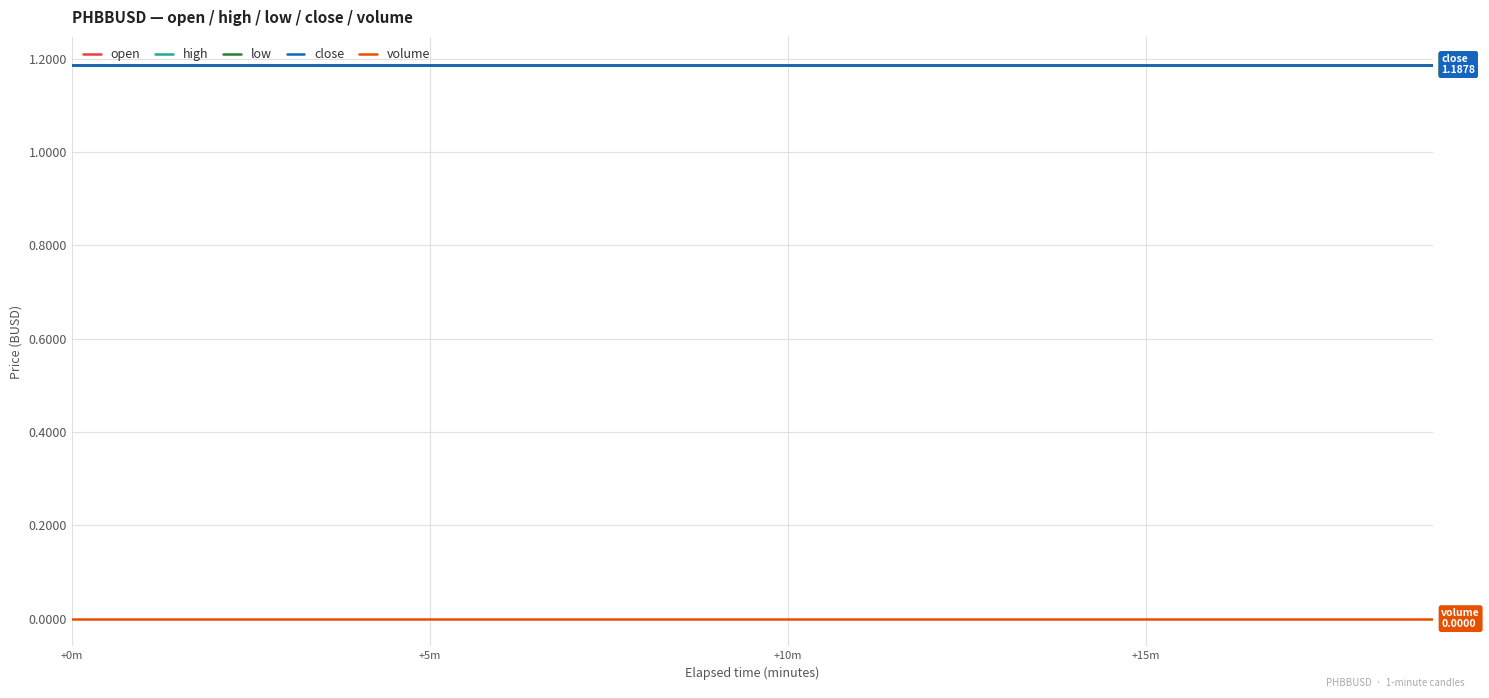

True or false: high and open intersect in this chart.

False